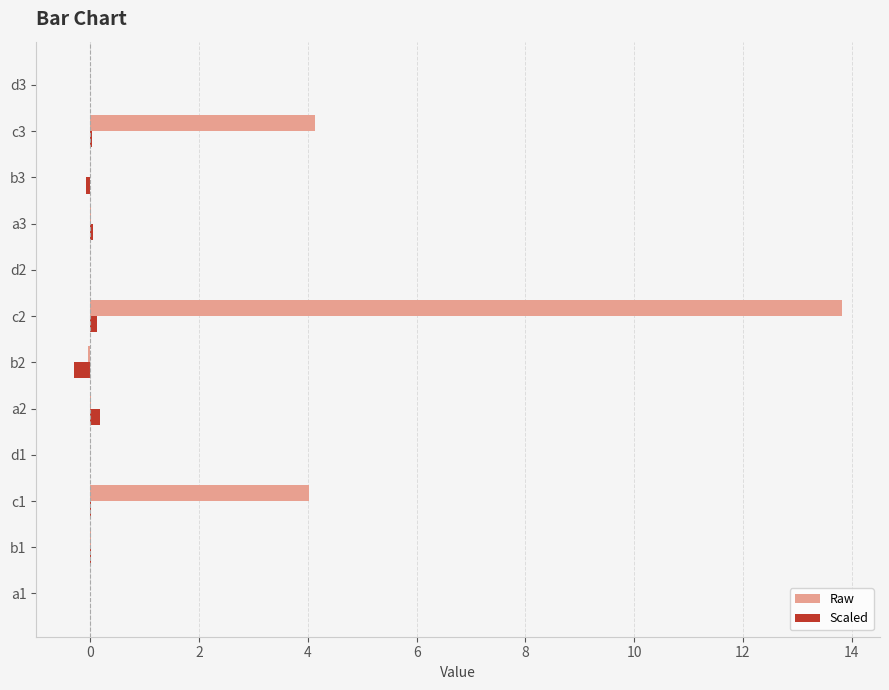

Which series changed the most between c2 and b3?

Raw